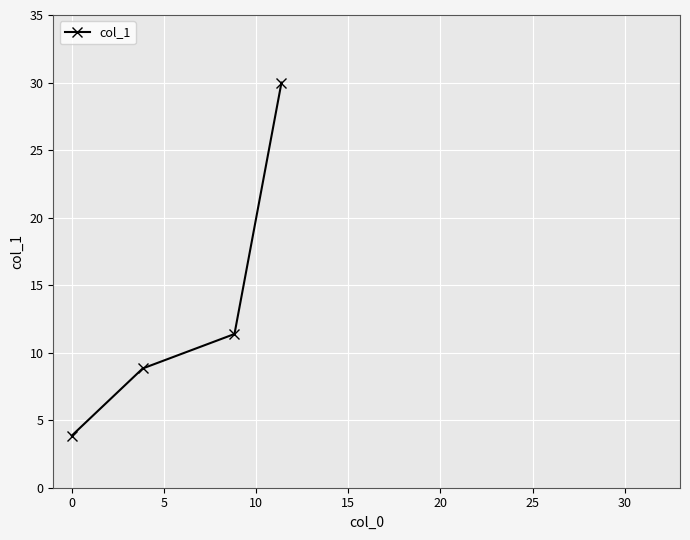

Reading left to right, list all the values displayed in this chart.

3.9	8.8	11.4	30.0